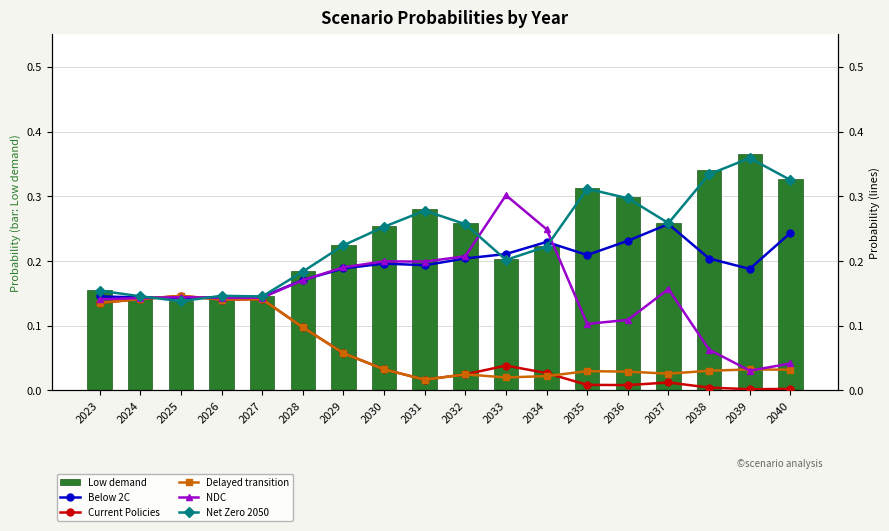

Between 2027 and 2031, which is larger?

2031